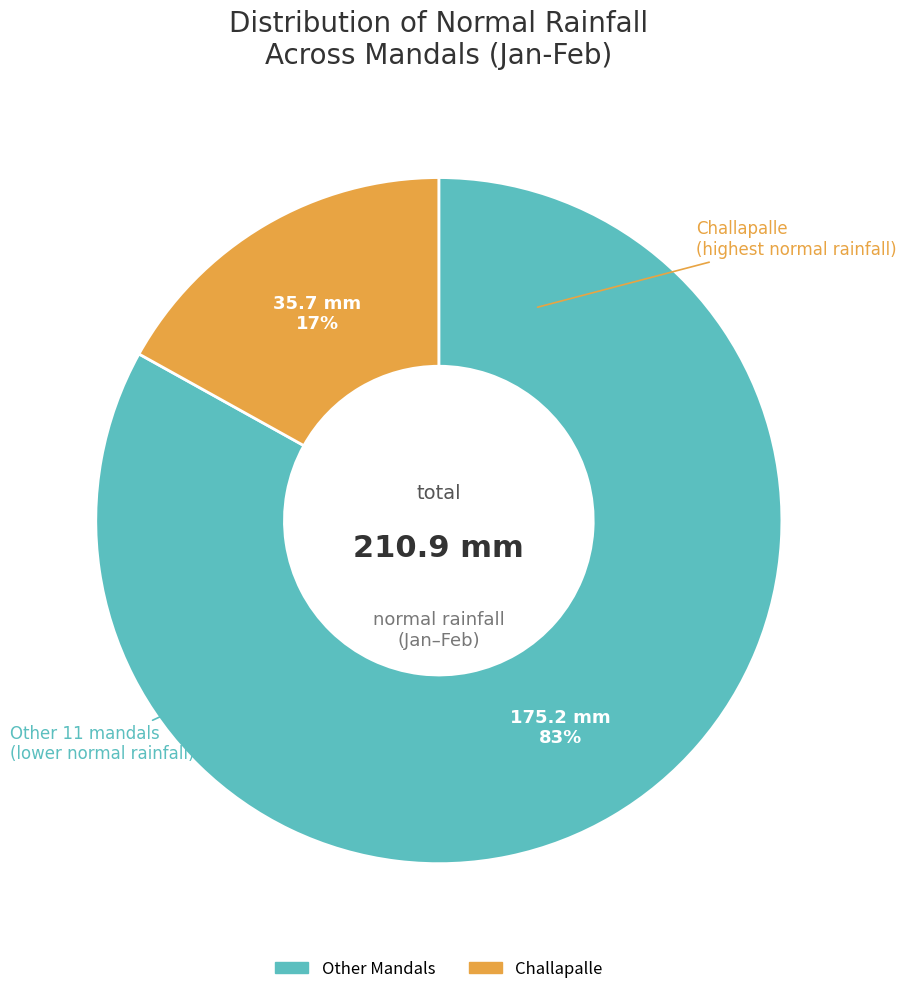

Is there a majority slice in this chart?

Yes